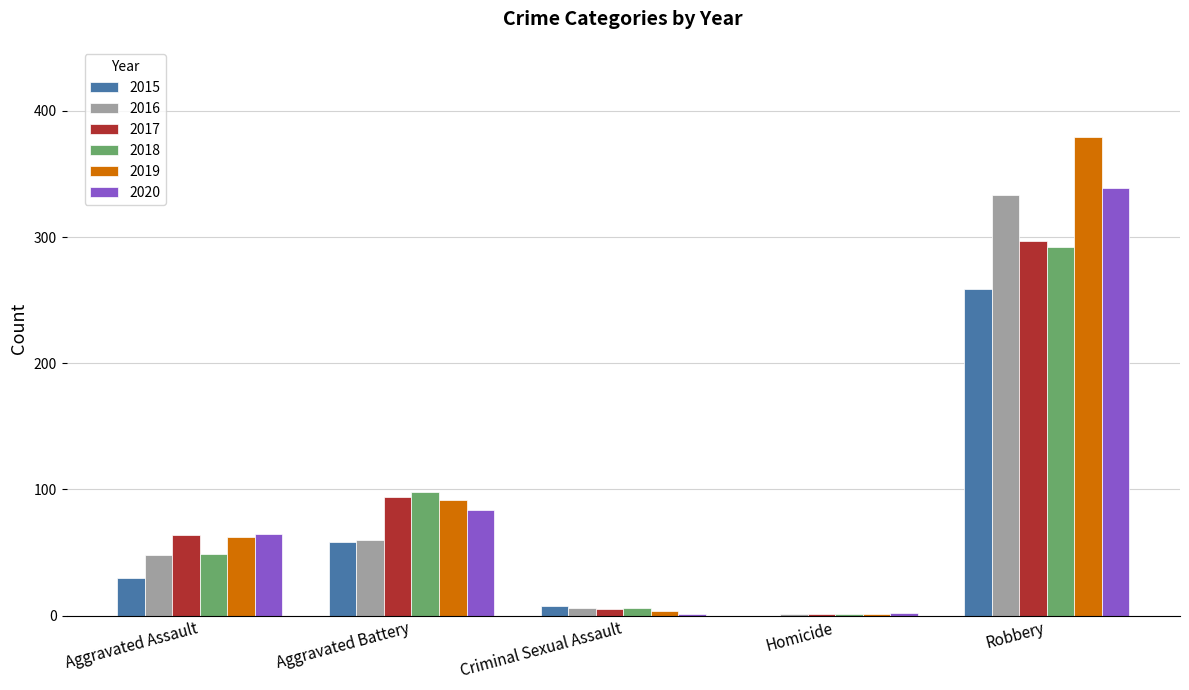

How many categories are shown in the chart?

5